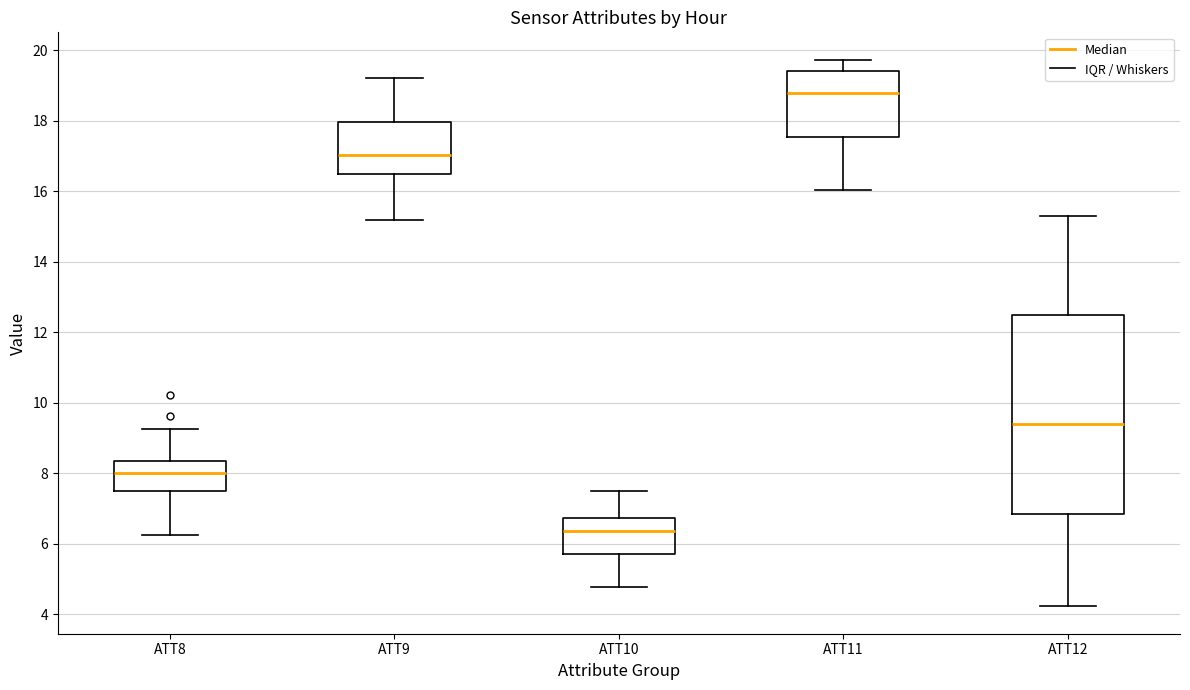

Which box is the tallest, from its lower edge to its upper edge?

ATT12